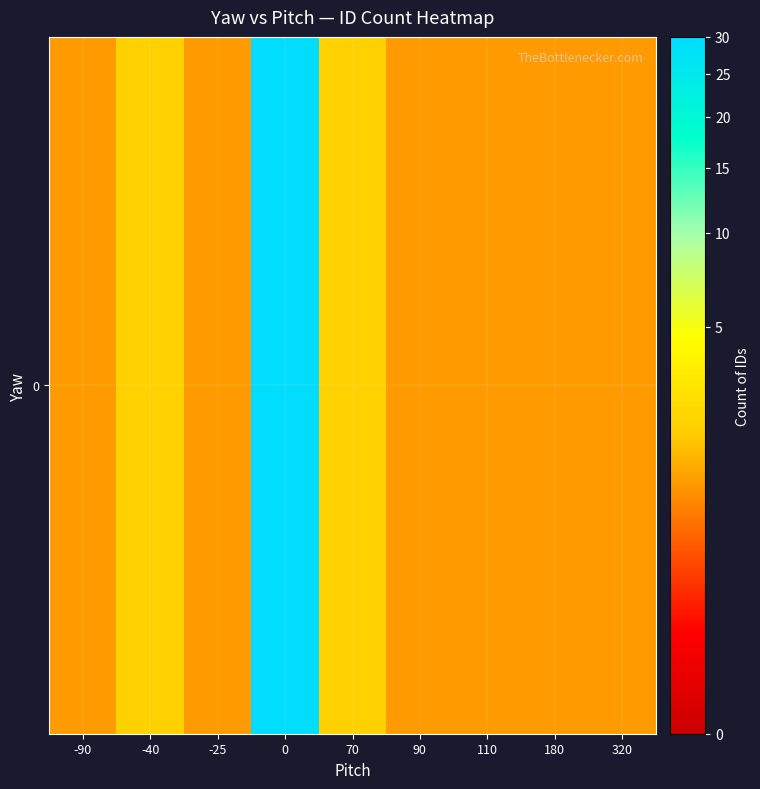

Reading left to right, extract all data points from this chart.

1	2	1	30	2	1	1	1	1